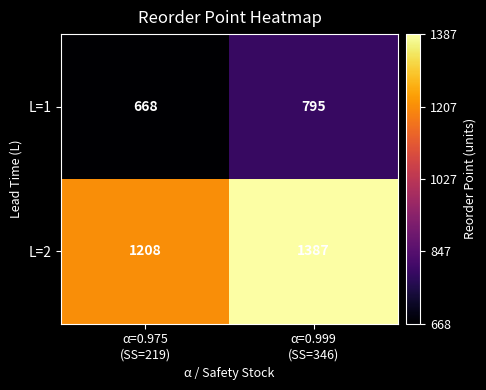

What is the difference between the highest and lowest values at α=0.999
(SS=346)?

592